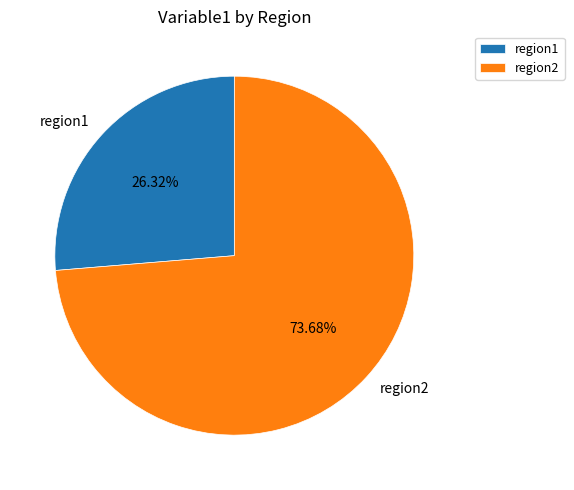

Combined, do region2 and region1 account for over 50%?

Yes